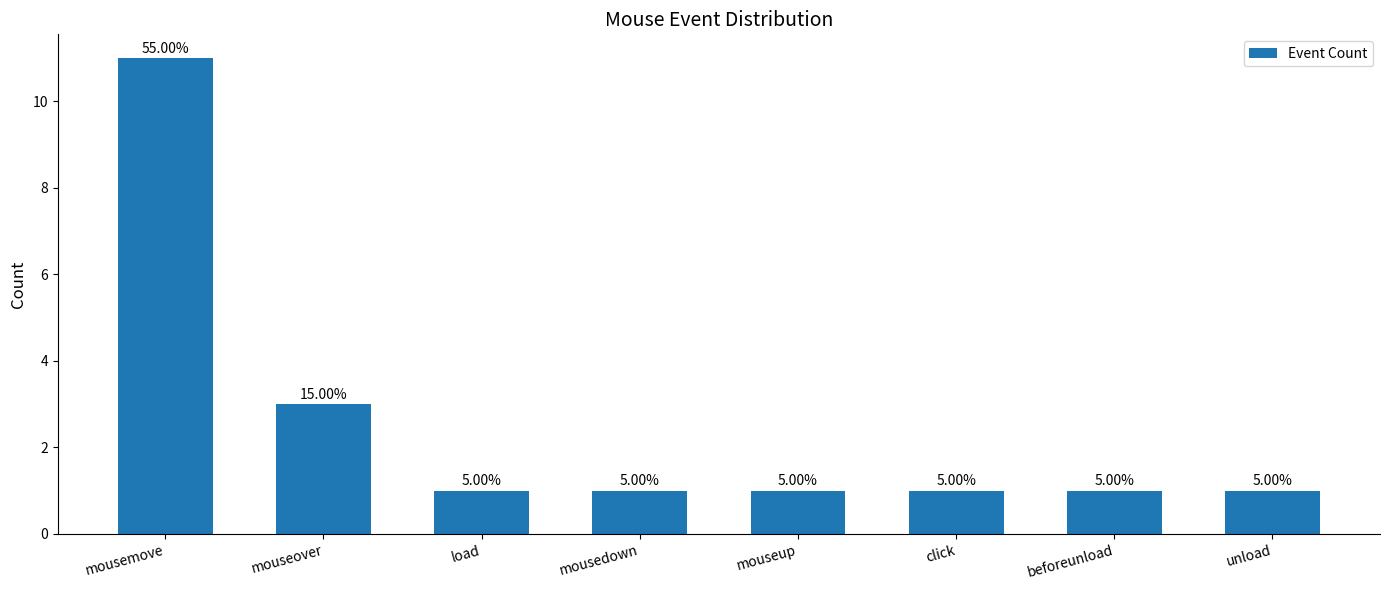

Reading right to left, what are all the values shown in this chart?

1	1	1	1	1	1	3	11